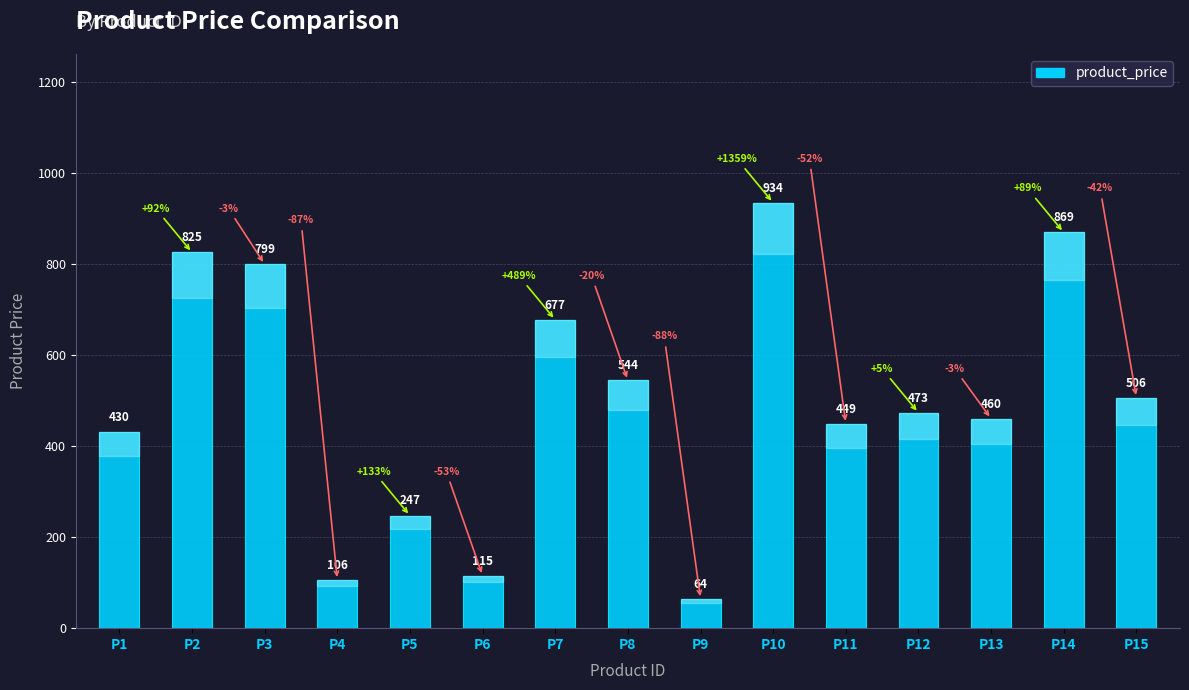

List the labels in order of value, smallest first.

P9, P4, P6, P5, P1, P11, P13, P12, P15, P8, P7, P3, P2, P14, P10